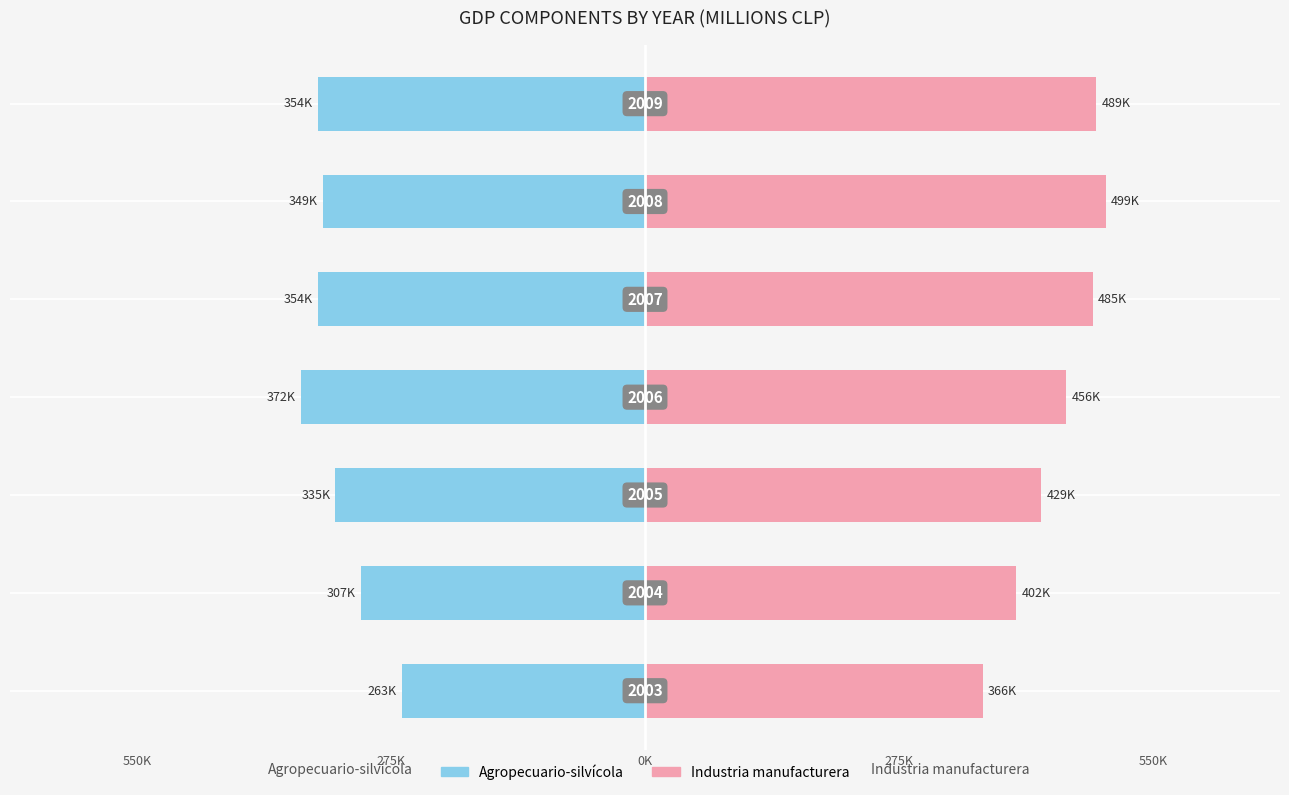

Which series changed the most between 275K and 275K?

Agropecuario-silvícola